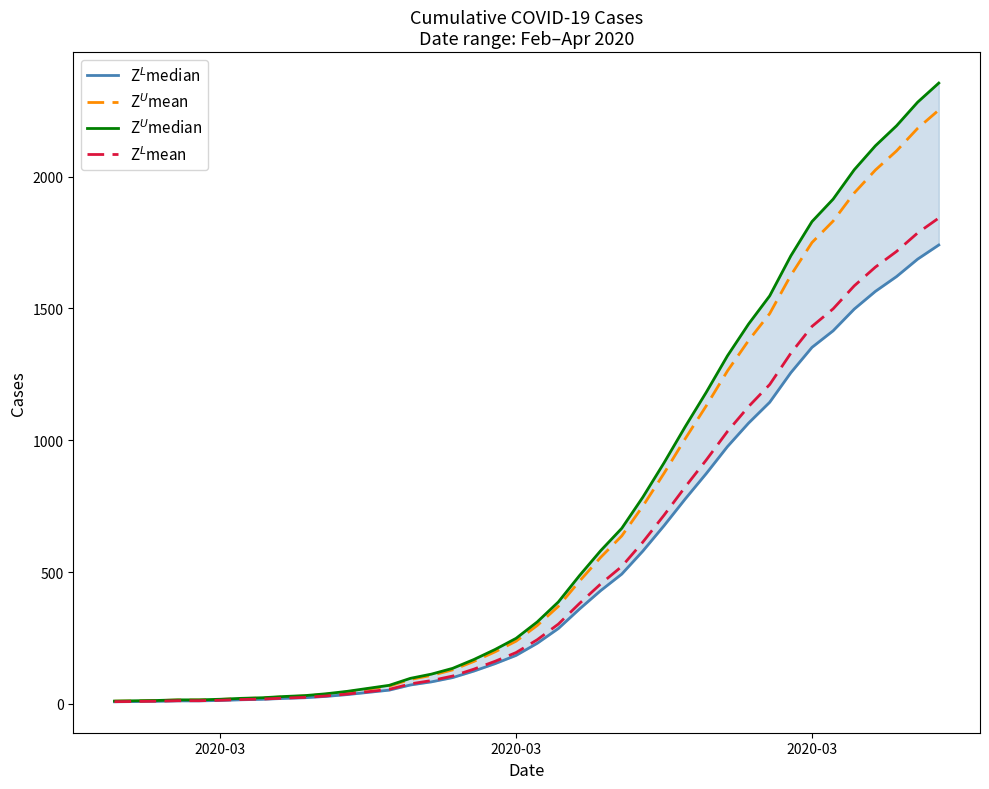

What is the sum of all Z$^L$median values?

21030.7